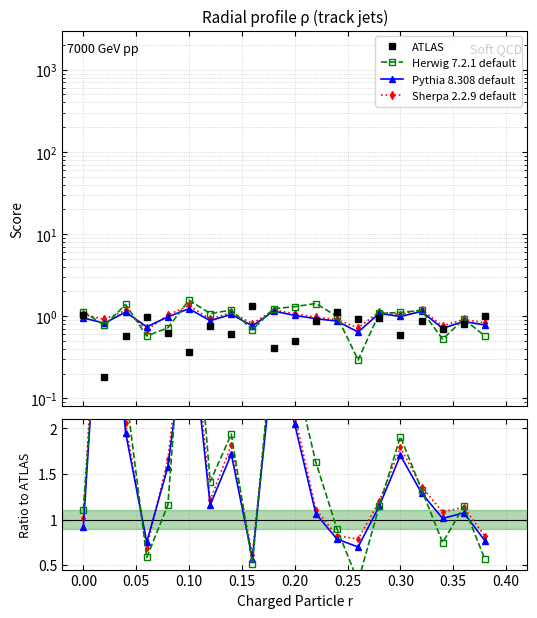

The value of Herwig 7.2.1 default at 0.35 is 0.8. True or false?

False